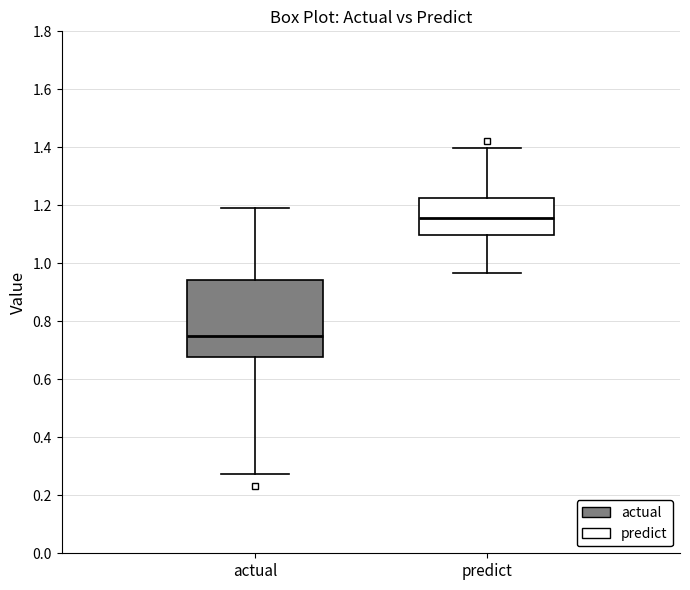

Which box has the highest median line?

predict